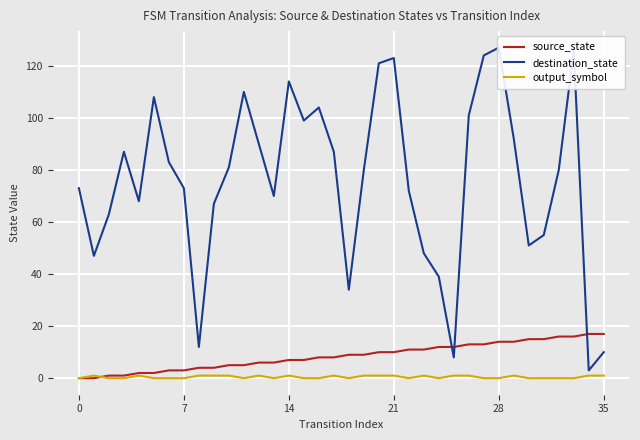

Which series ends up on top after the final intersection of destination_state and source_state?

source_state